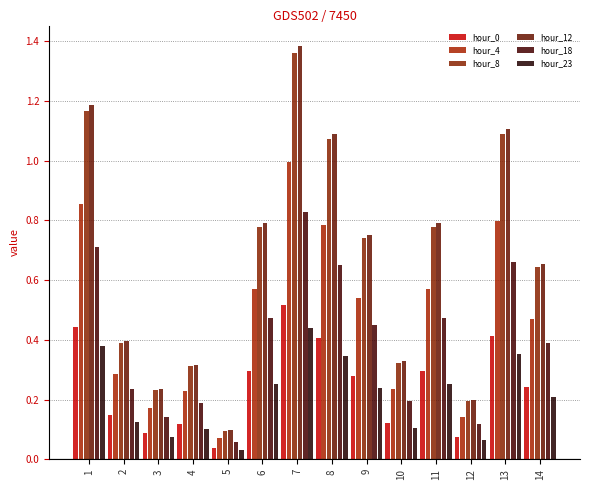

The hour_18 series shows 1.1 at 8. True or false?

False